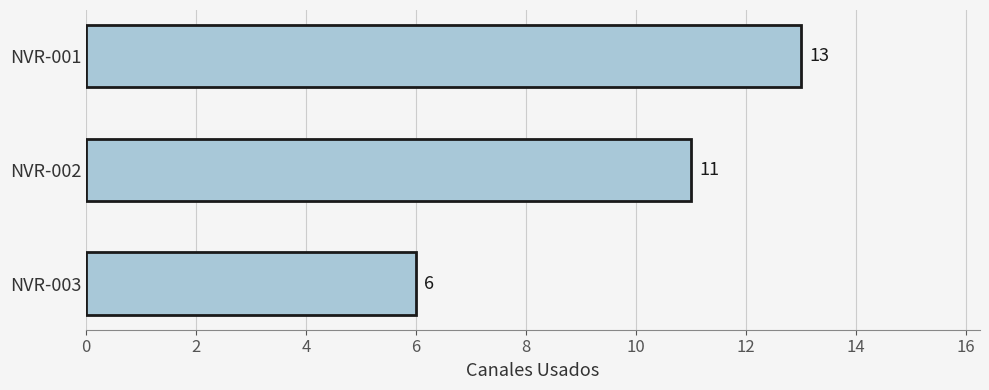

What is the difference between the maximum and minimum values?

7